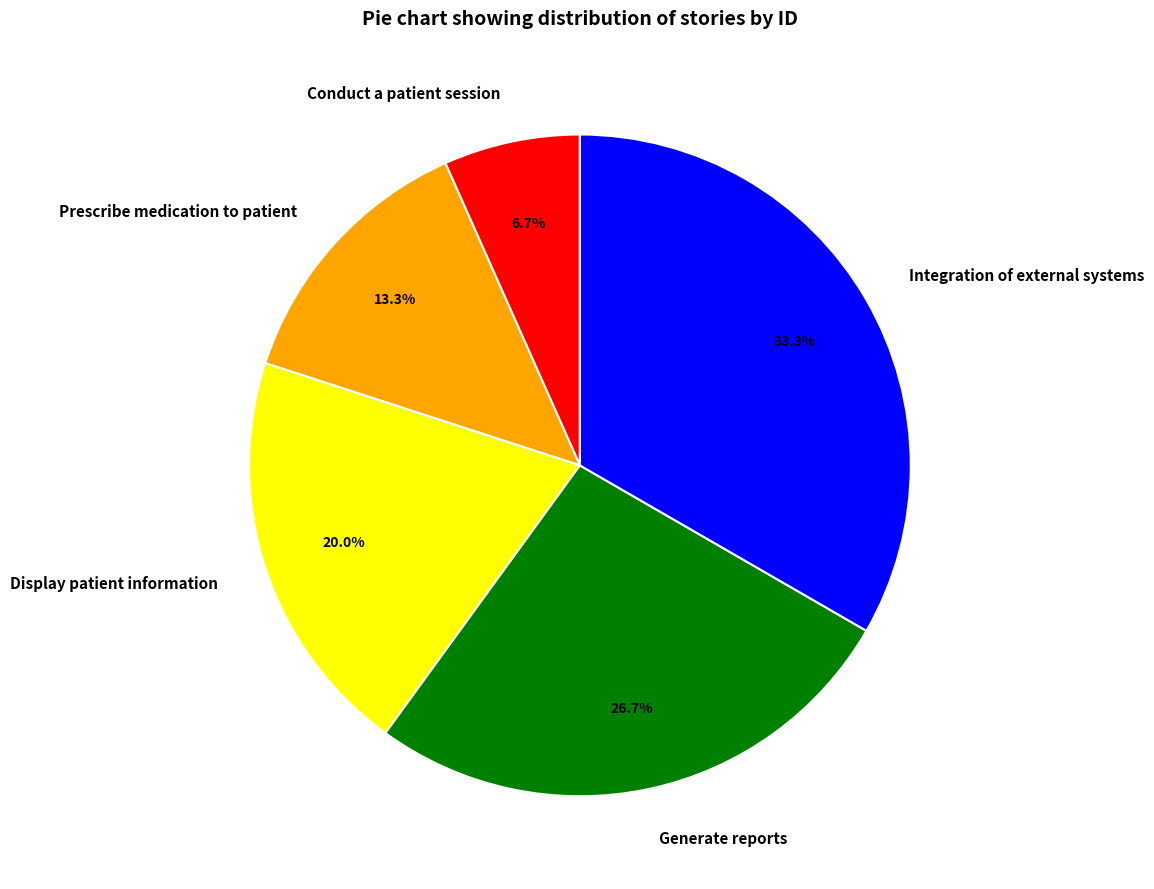

To the nearest percent, what is the average slice percentage?

20%